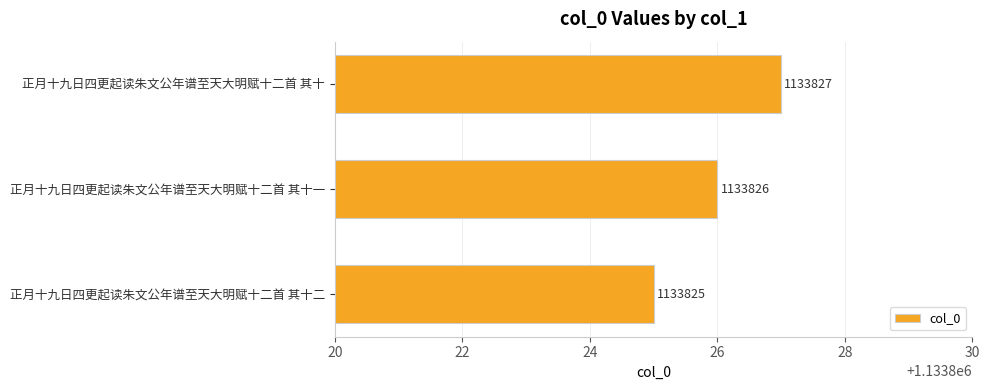

Rank the categories by value from lowest to highest.

正月十九日四更起读朱文公年谱至天大明赋十二首 其十二, 正月十九日四更起读朱文公年谱至天大明赋十二首 其十一, 正月十九日四更起读朱文公年谱至天大明赋十二首 其十